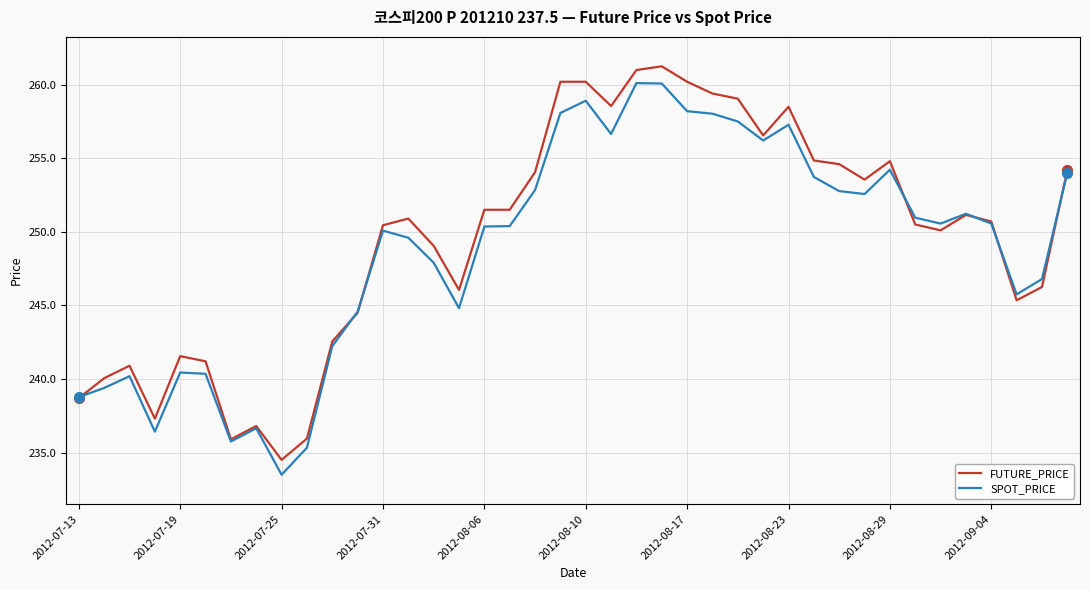

How many lines are shown in the chart?

2